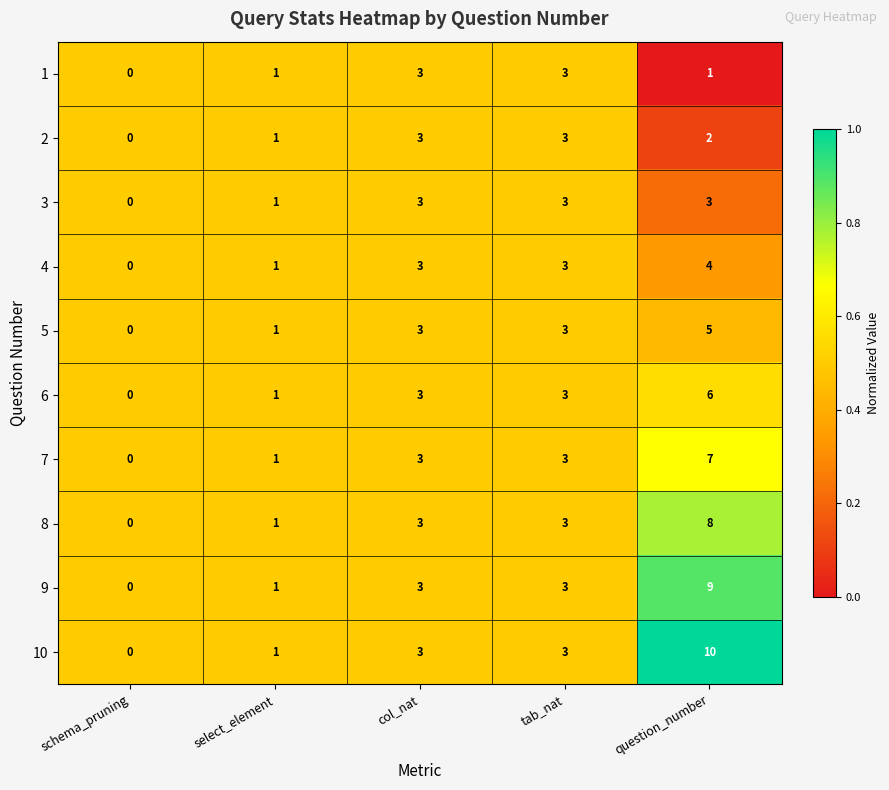

Where does the 2 series first go above 2?

col_nat